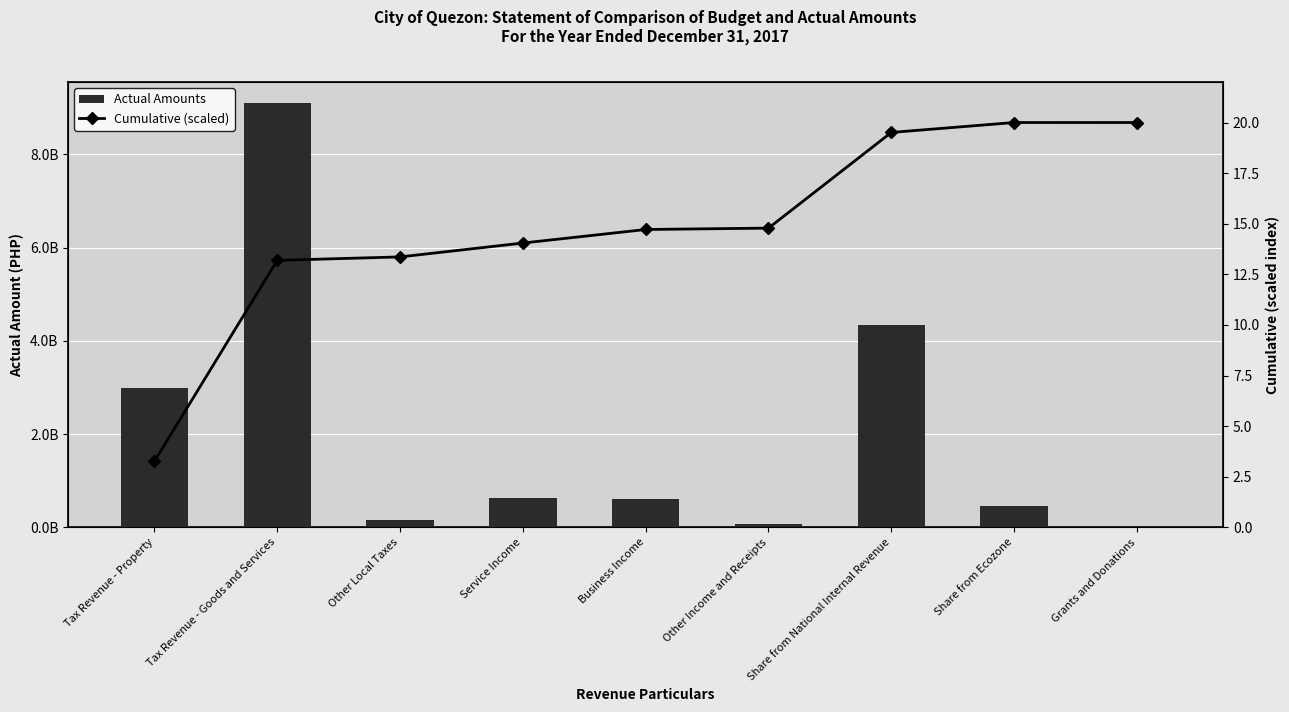

Read the Actual Amounts value at Other Local Taxes.

155477389.2